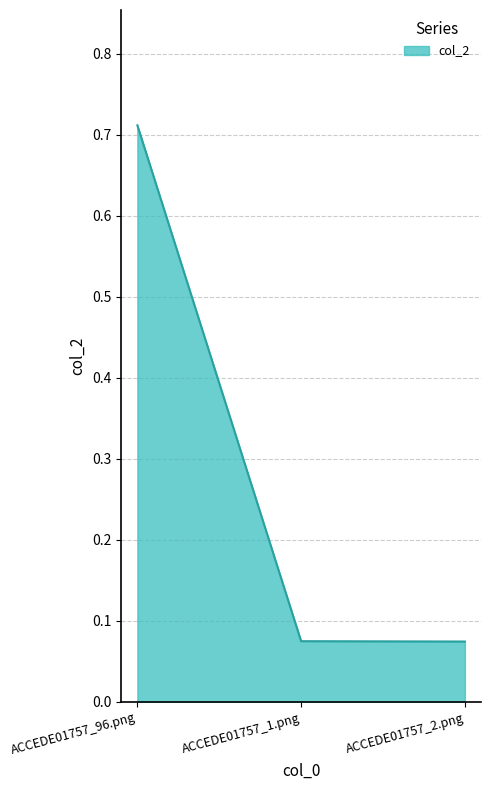

At which category does the chart reach its peak across all series?

ACCEDE01757_96.png